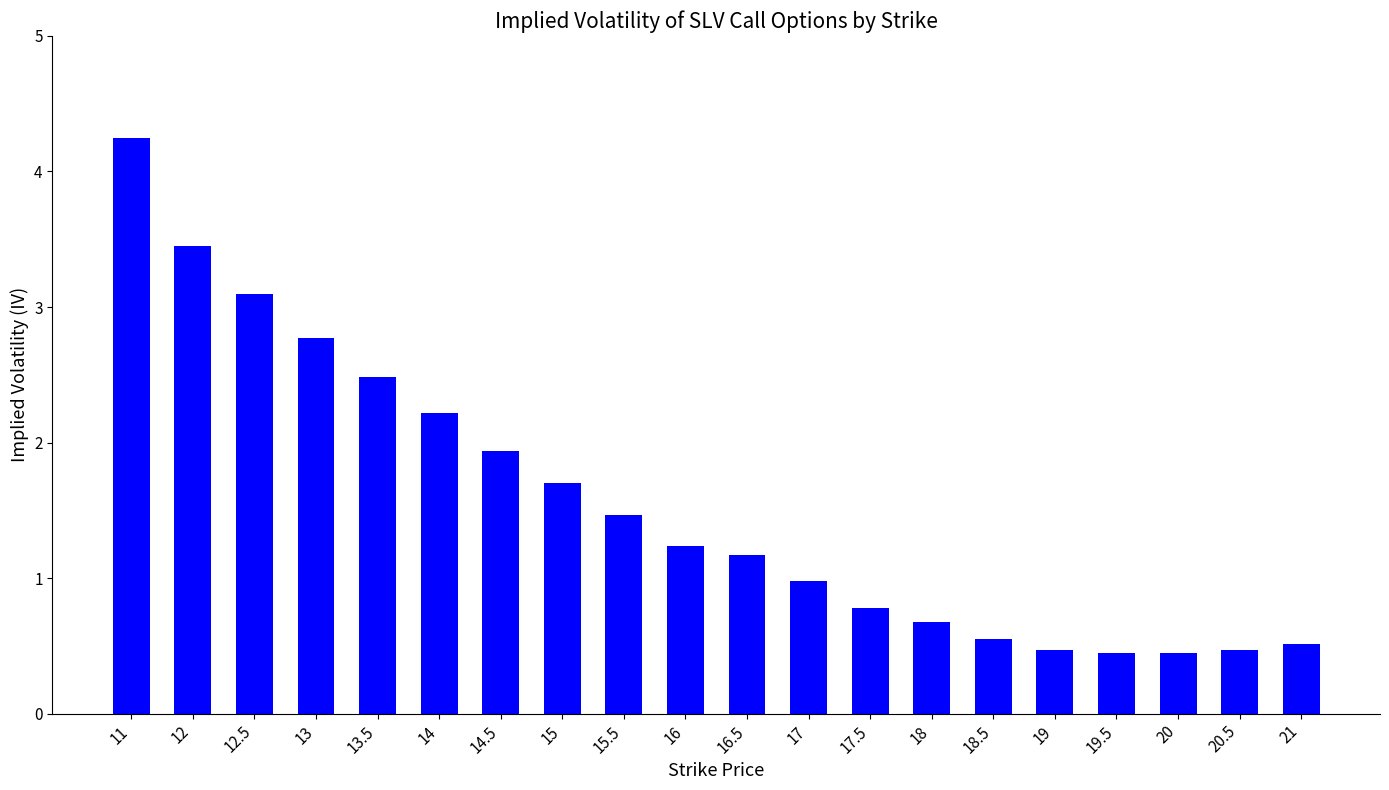

What is the label of the 6th bar from the right?

18.5